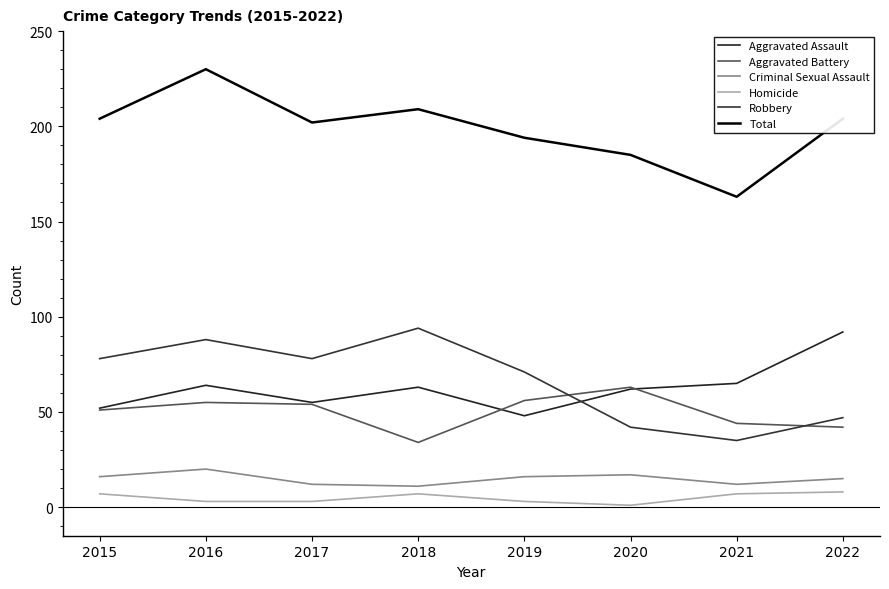

What is the value of the Homicide point at the 5th from the left?

3